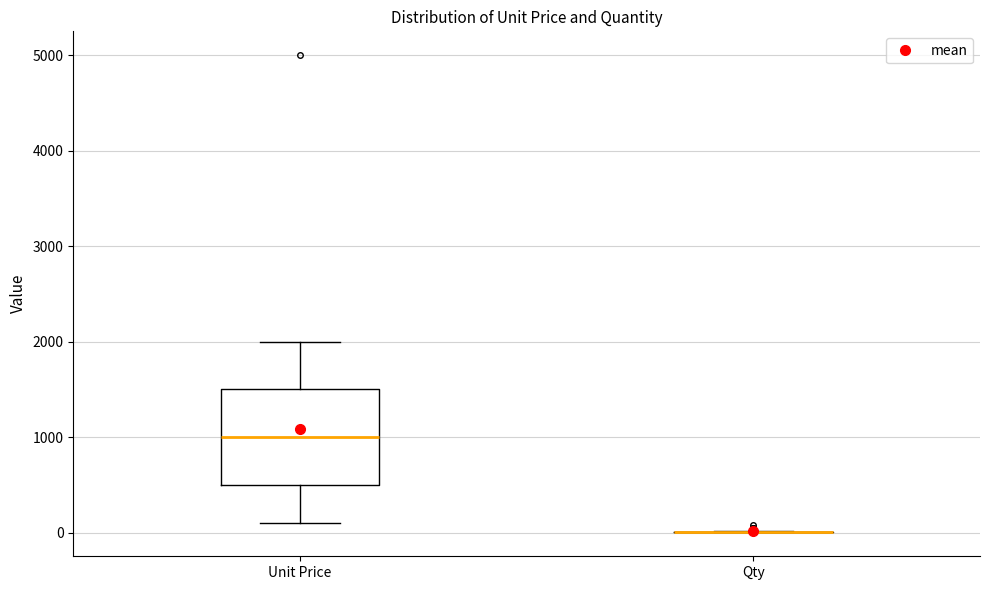

Reading left to right, read every box against the y-axis: the position of its median line, the range the box covers, and the ends of its whiskers. The values are not printed on the chart, so give them approximately, as read against the axis.

Unit Price: median 1000, box 500 to 1500, whiskers 100 to 2000
Qty: box collapsed to a line at 0, whiskers 0 to 0